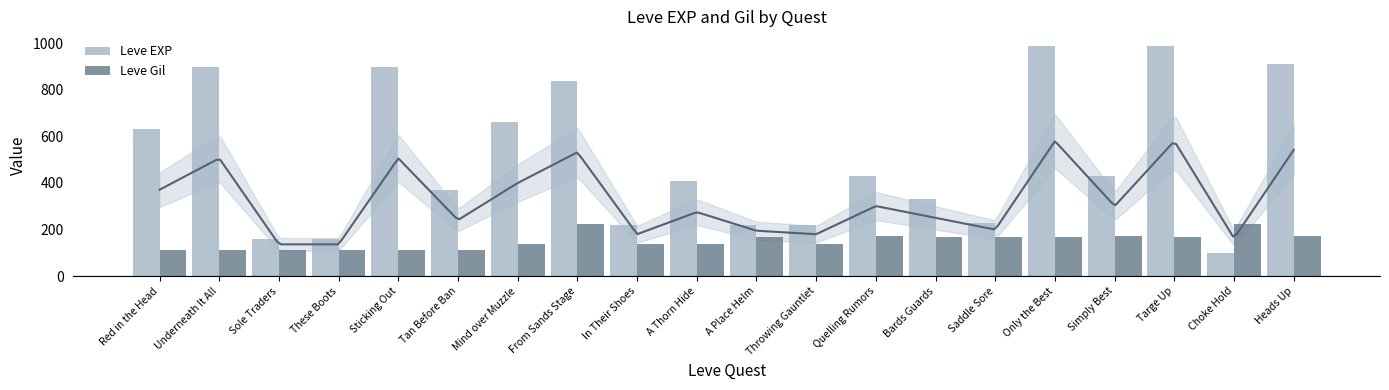

True or false: Leve EXP has a value of 393 at From Sands Stage.

False